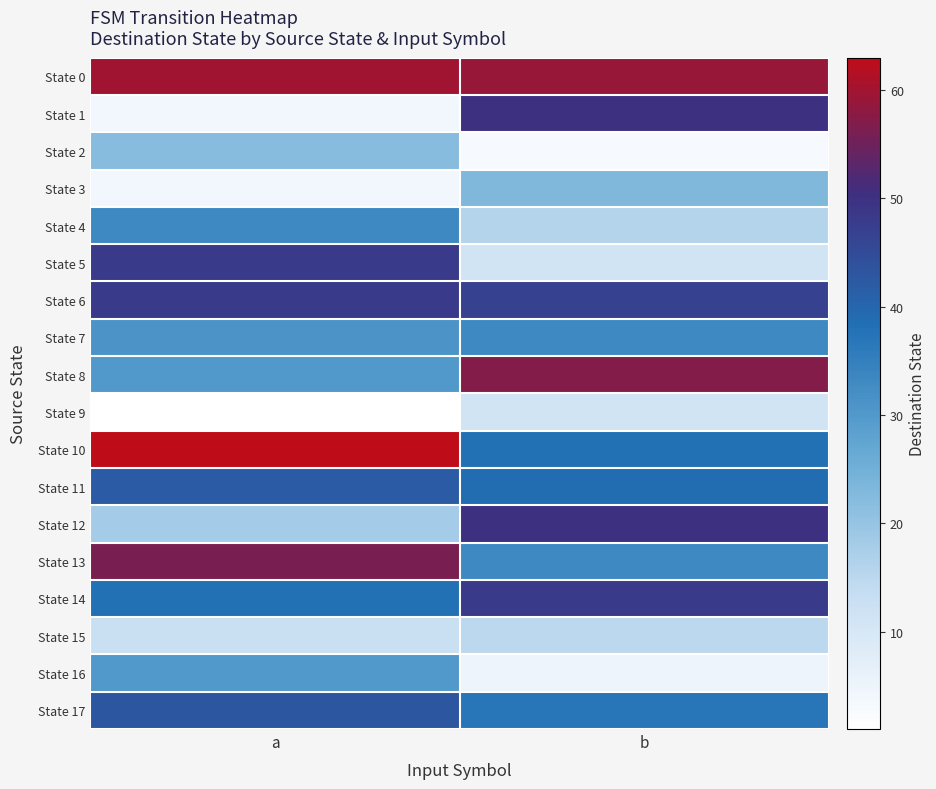

Between a and b, which series saw the biggest shift?

State 1